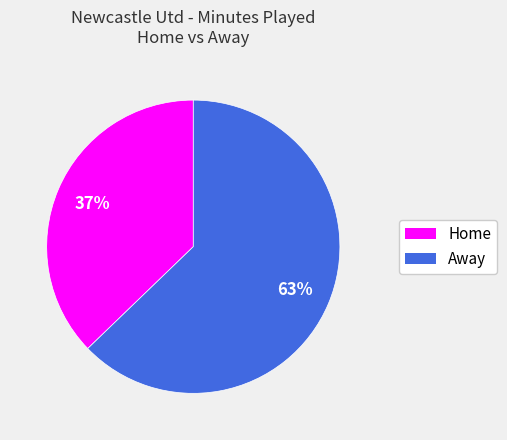

Is there a majority slice in this chart?

Yes